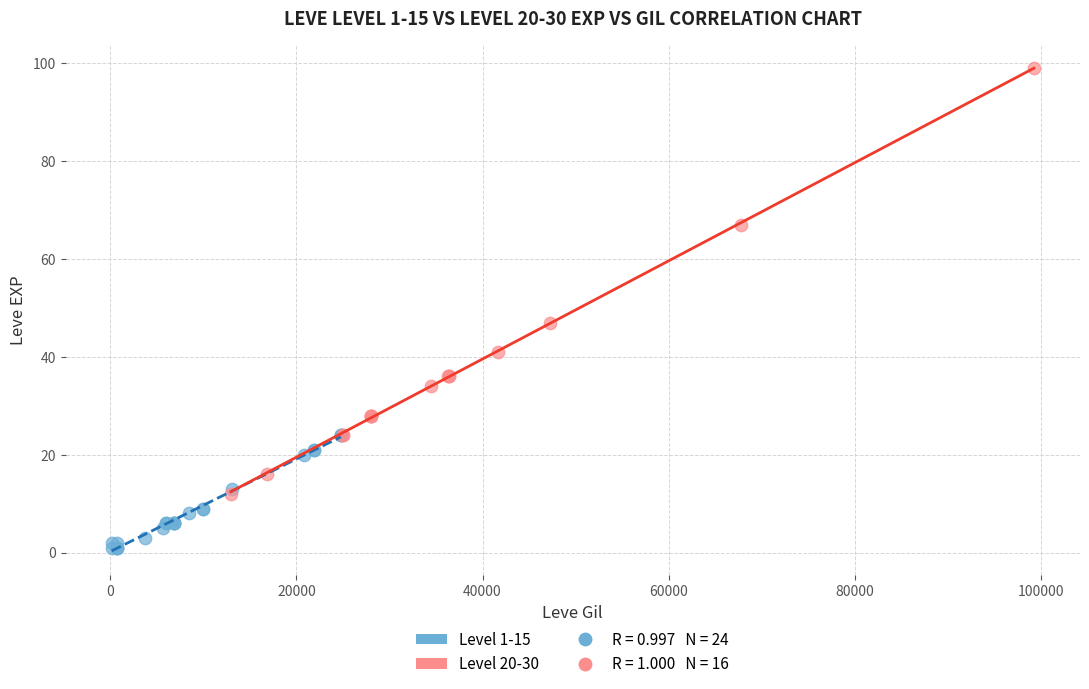

Which series reaches the maximum Y coordinate?

Level 20-30